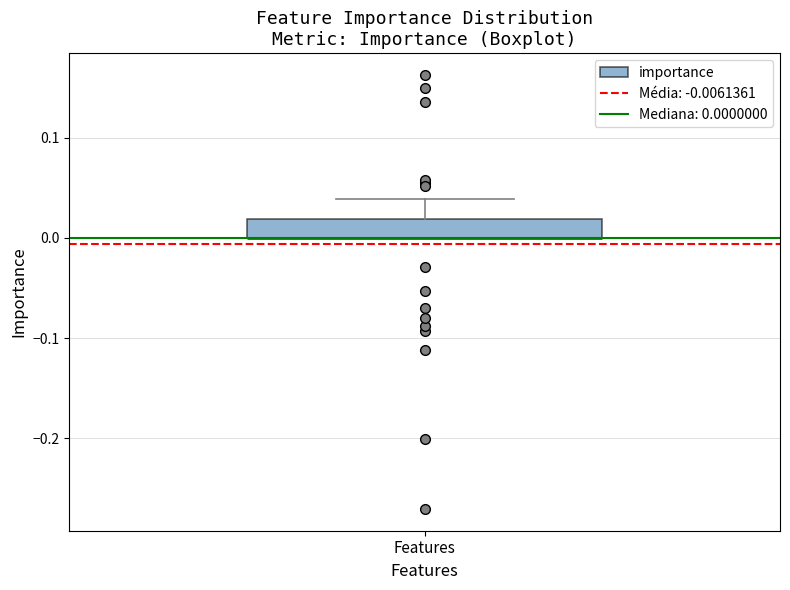

Where does the upper whisker of the box for Features end on the y-axis? The values are not printed on the chart, so give them approximately, as read against the axis.

0.04